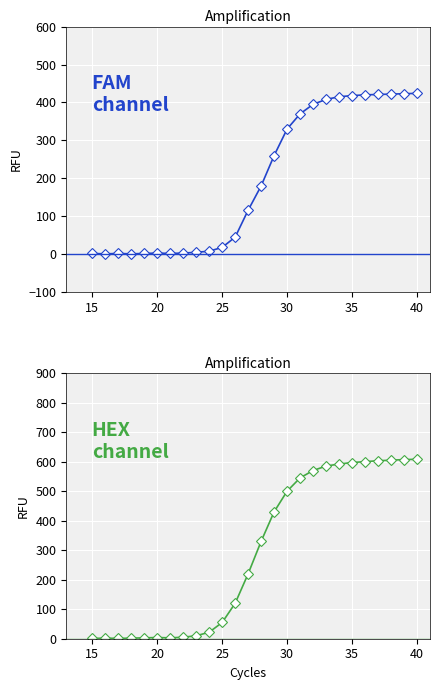

Rank the series by their average value, from lowest to highest.

FAM channel, HEX channel